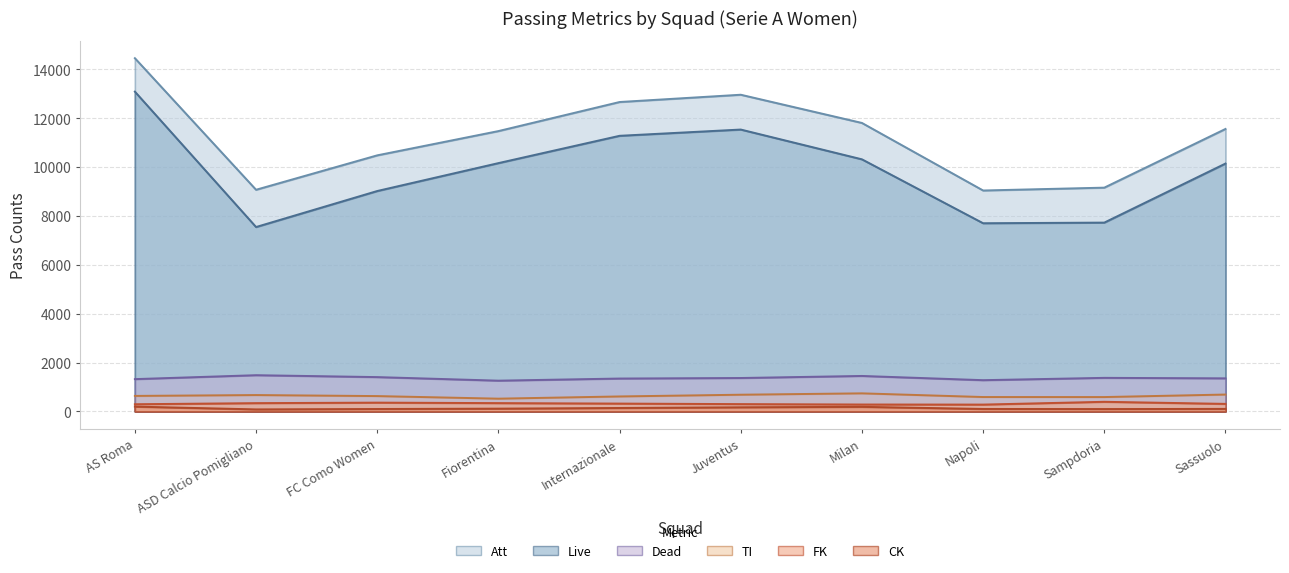

Reading left to right, transcribe all the data shown in this chart.

Att: 14457	9071	10480	11473	12663	12961	11806	9041	9158	11560
Live: 13088	7546	9020	10162	11280	11536	10317	7701	7727	10144
Dead: 1320	1481	1403	1257	1344	1366	1450	1277	1372	1352
FK: 292	337	358	338	319	297	281	278	392	307
TI: 633	668	626	520	611	682	738	587	586	689
CK: 195	81	97	112	139	167	186	99	95	102